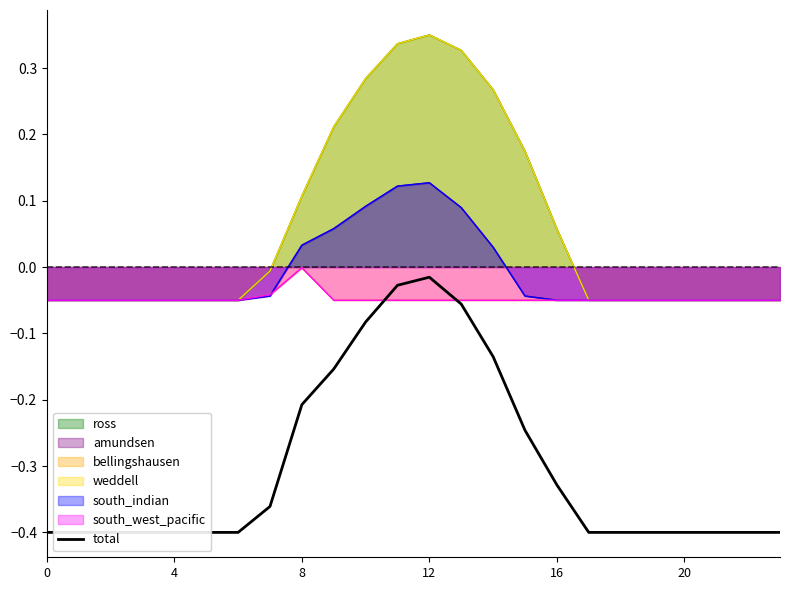

What is the label of the 16th point from the right?

8